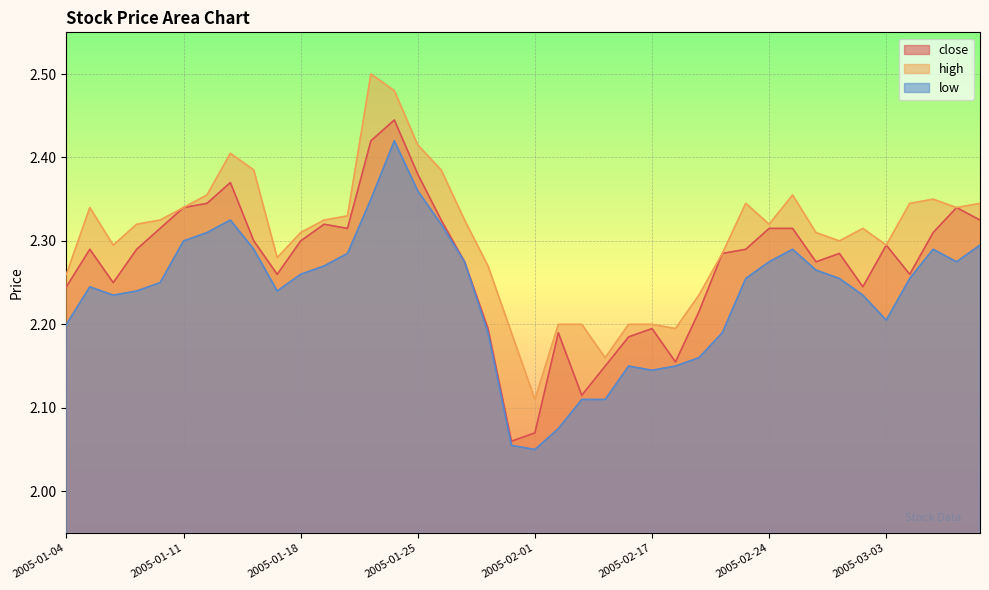

Which series changed the most between 2005-01-14 and 2005-01-17?

high